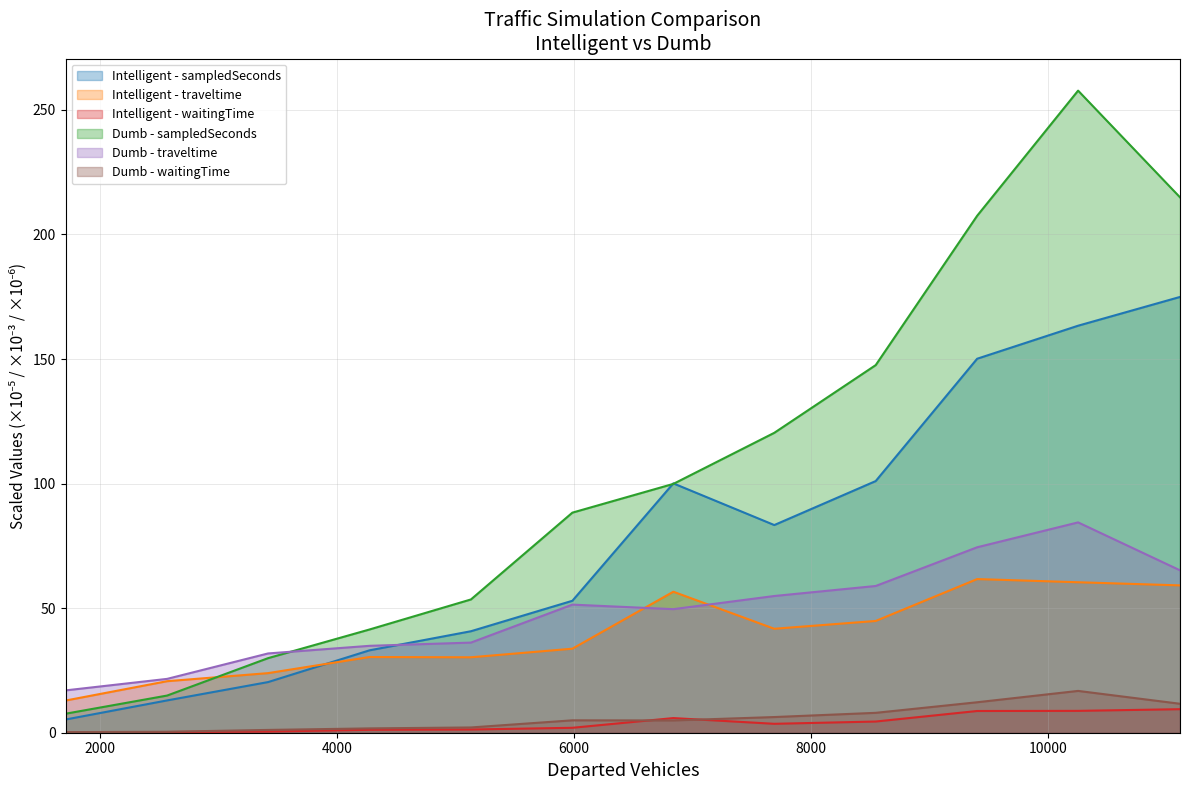

True or false: Intelligent - waitingTime has more than 0 interior local peaks.

True